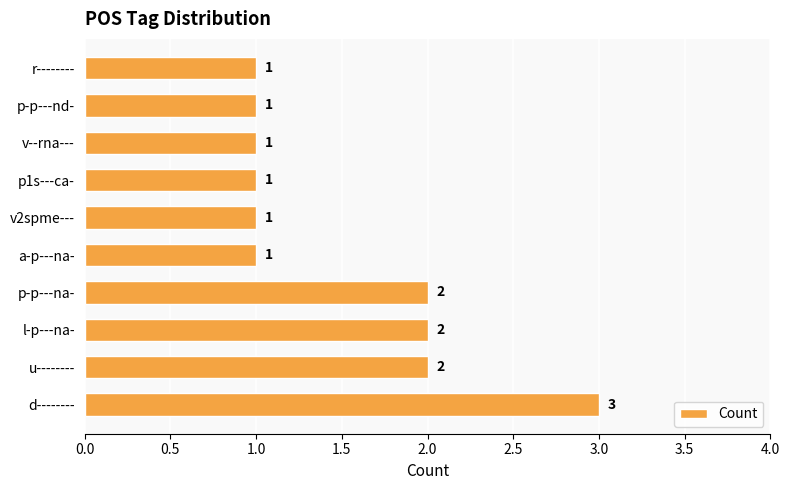

Reading bottom to top, list all the values displayed in this chart.

d--------=3	u--------=2	l-p---na-=2	p-p---na-=2	a-p---na-=1	v2spme---=1	p1s---ca-=1	v--rna---=1	p-p---nd-=1	r--------=1